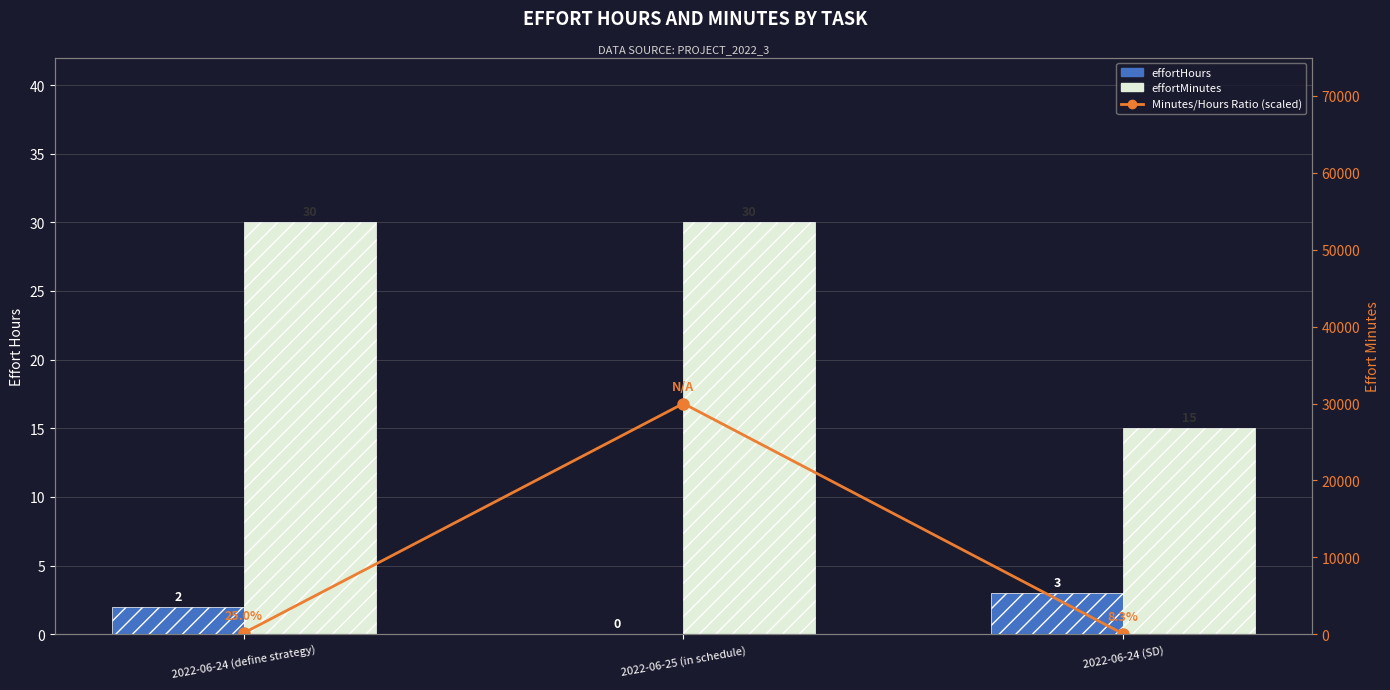

What is the sum of the Minutes/Hours Ratio (scaled) values at 2022-06-24 (define strategy) and 2022-06-24 (SD)?

200